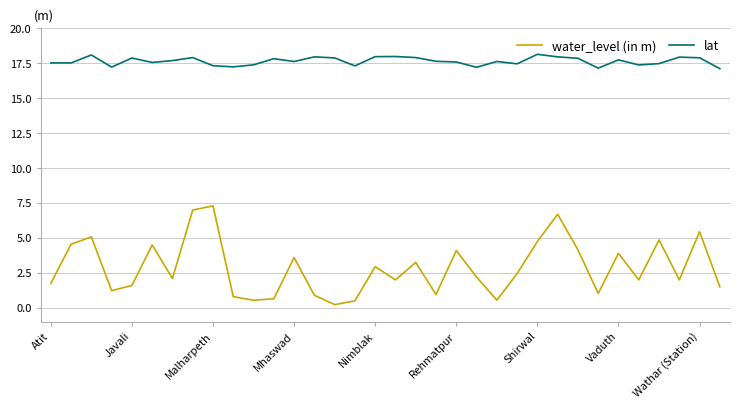

Which series has the largest total across all categories?

lat